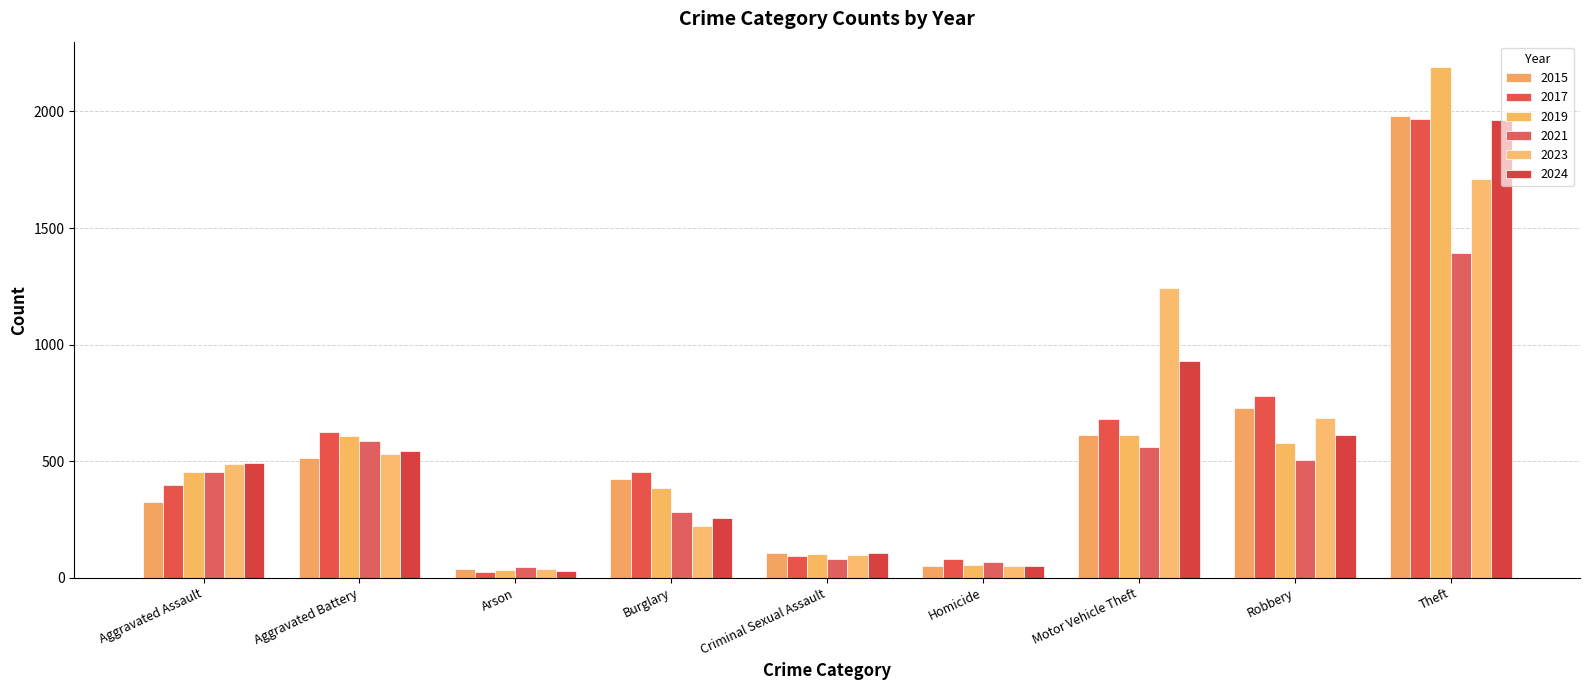

How many bars are there in total?

54